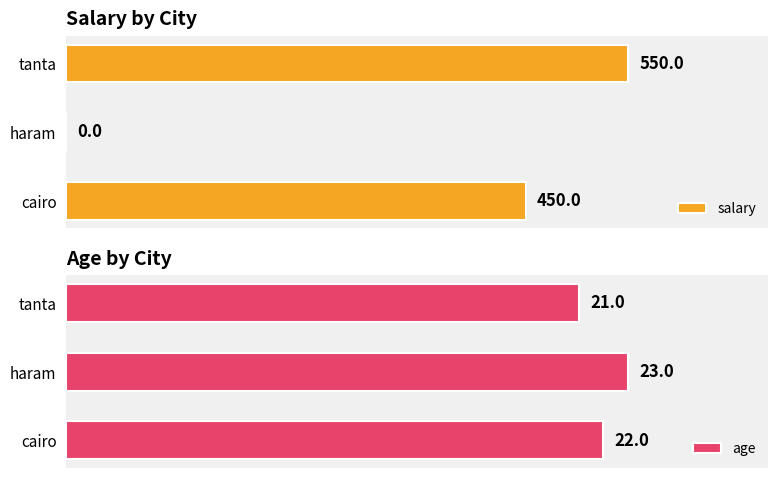

Which category has the lowest value in the age series?

tanta